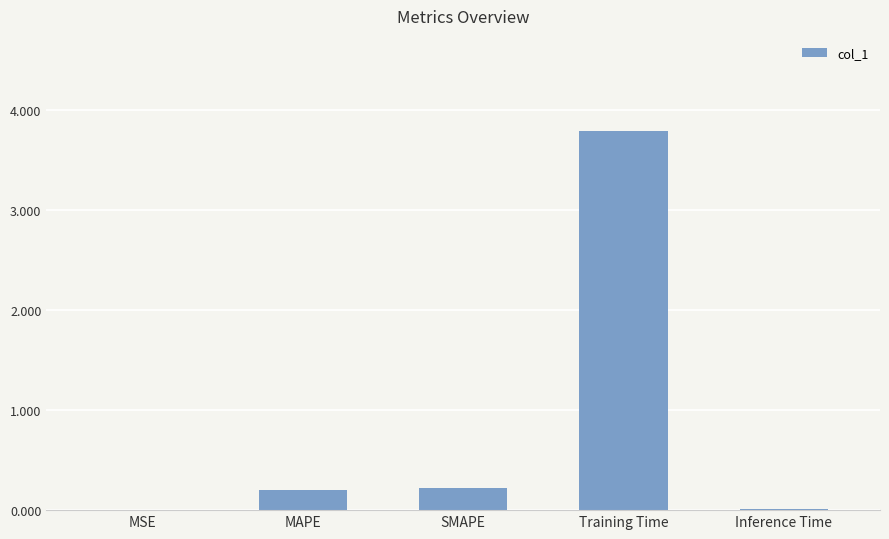

What is the sum of all values?

4.2